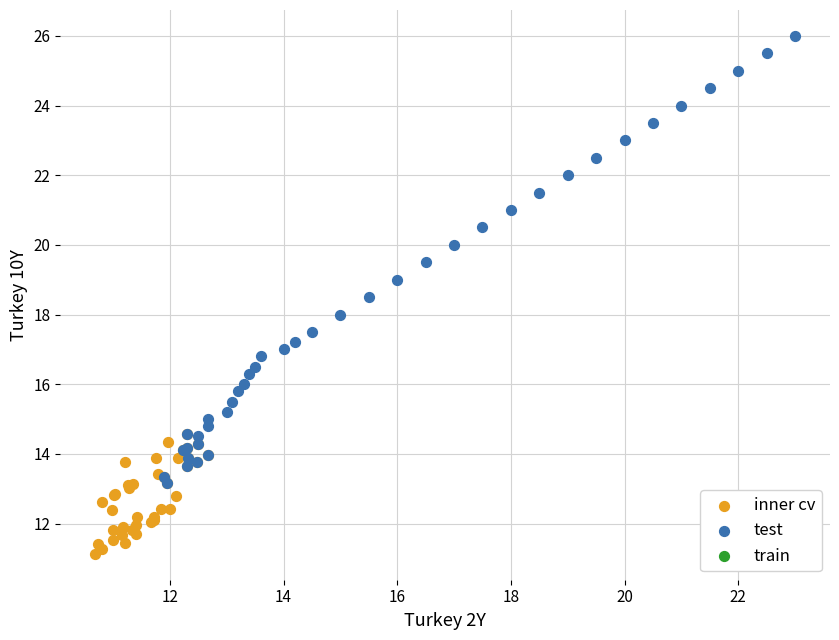

Which series contains the lowest Y value?

inner cv